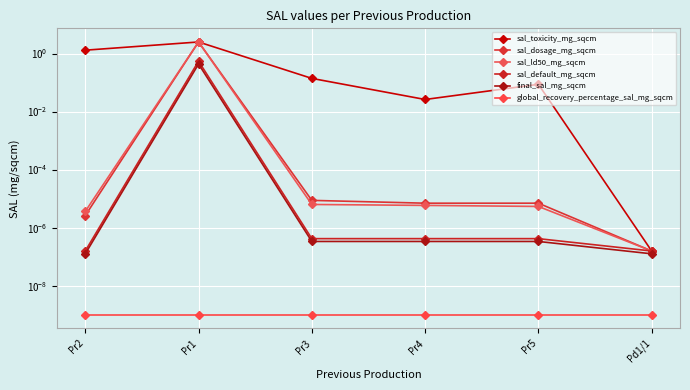

How many distinct data groups are displayed?

6